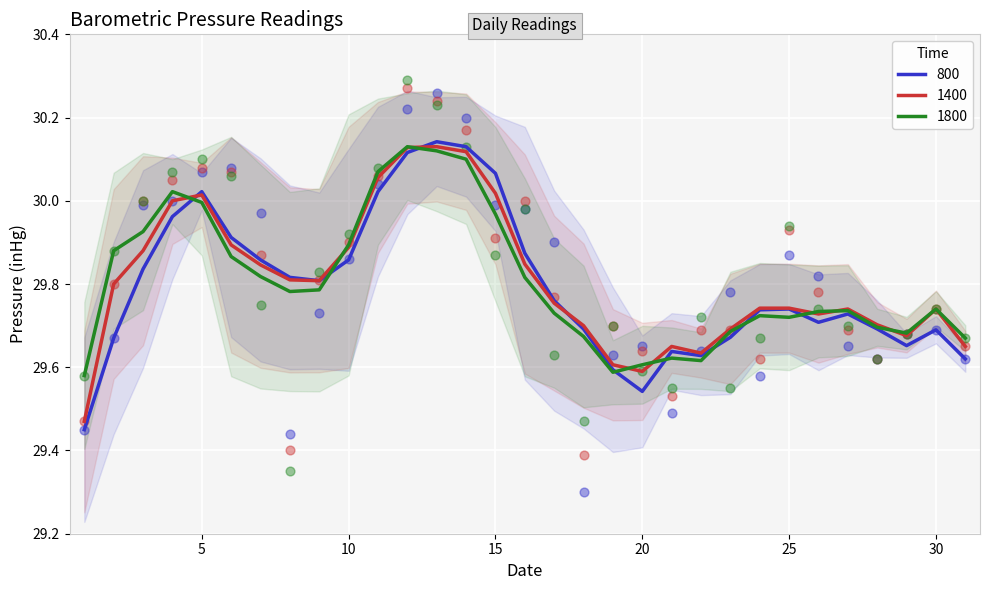

What is the total value across all series at 23?

89.0